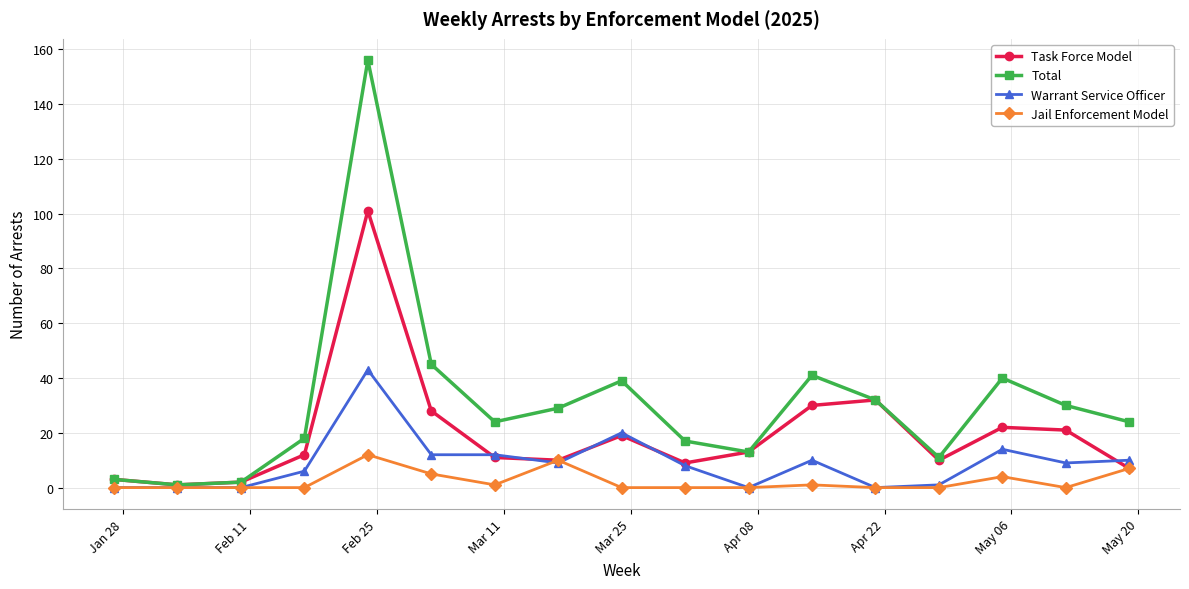

Does the chart have visible grid lines?

Yes